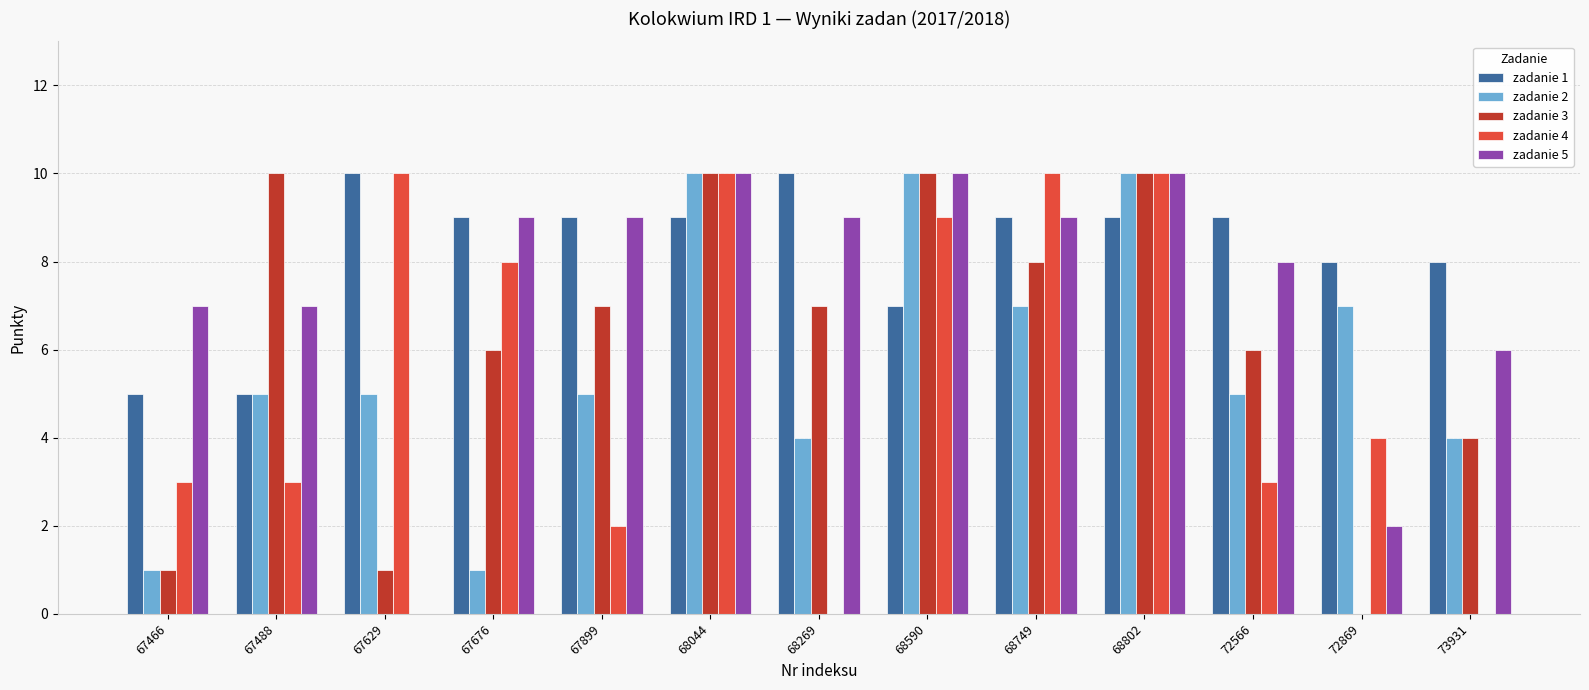

What is the maximum value shown in the chart?

10